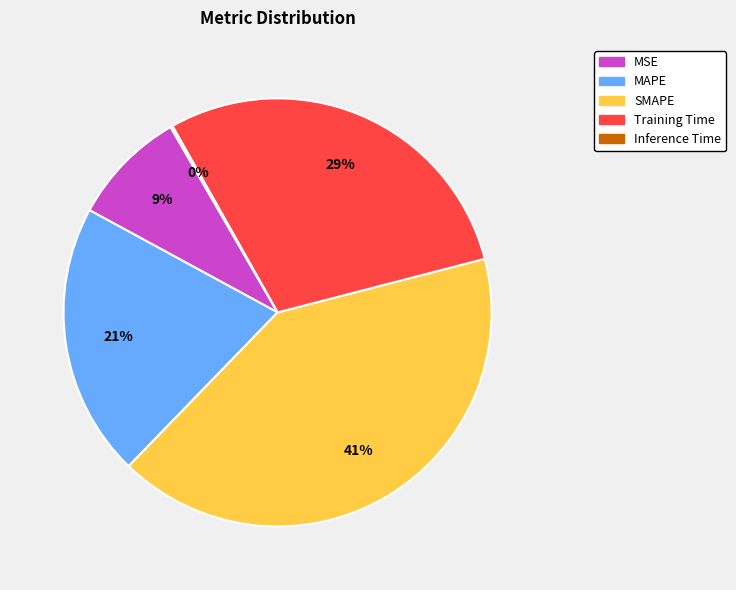

Is there any slice that represents more than half of the pie?

No